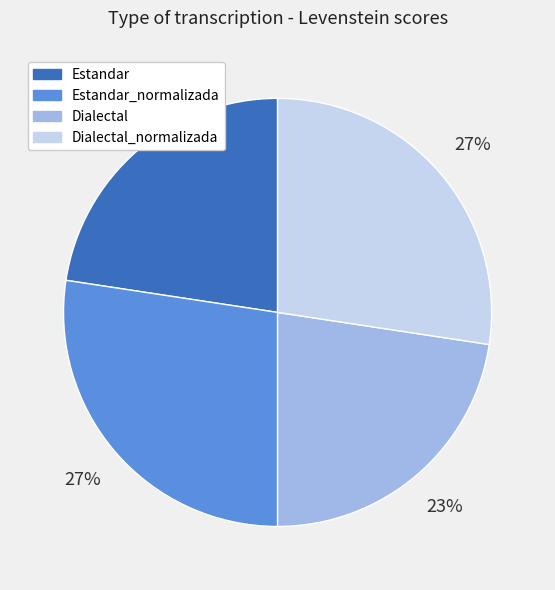

Which has a higher value, Dialectal_normalizada or Dialectal?

Dialectal_normalizada